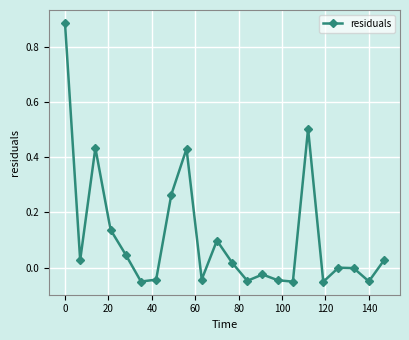

What is the sum of all values?

2.5